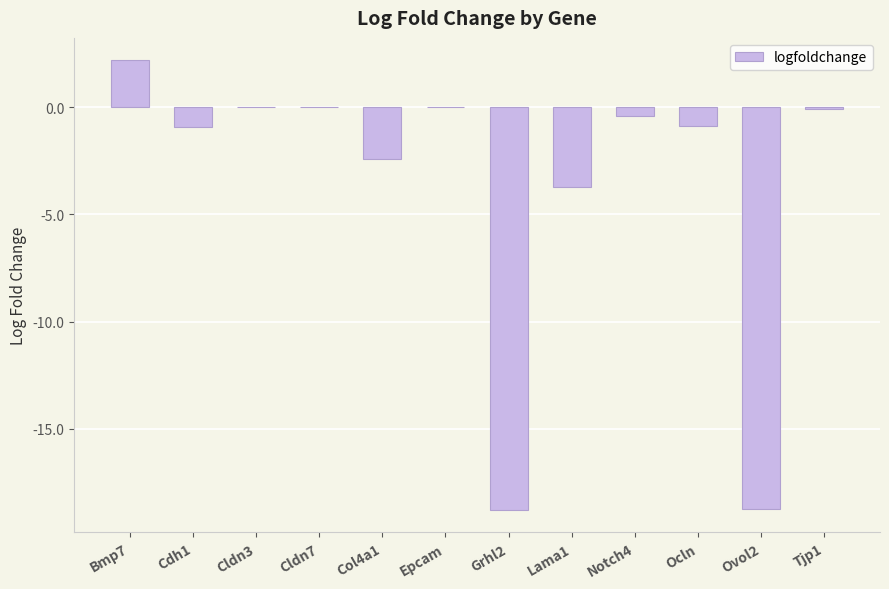

At which label is the value closest to -8?

Lama1